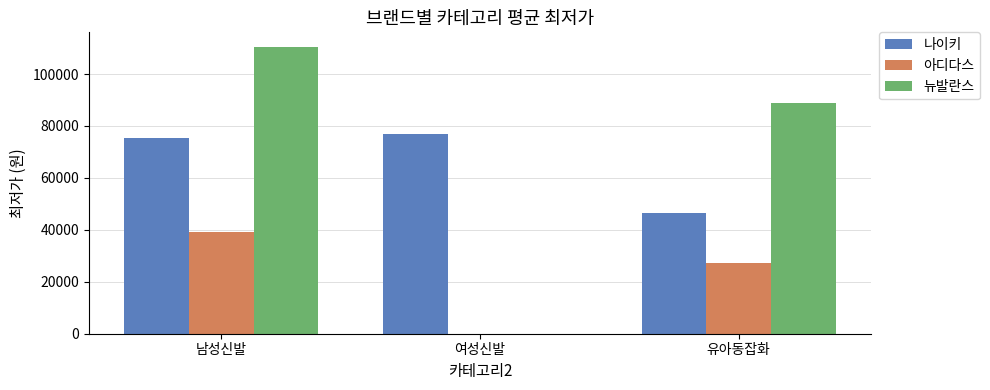

Is the value of 아디다스 at 여성신발 greater than the value of 뉴발란스 at 유아동잡화?

No